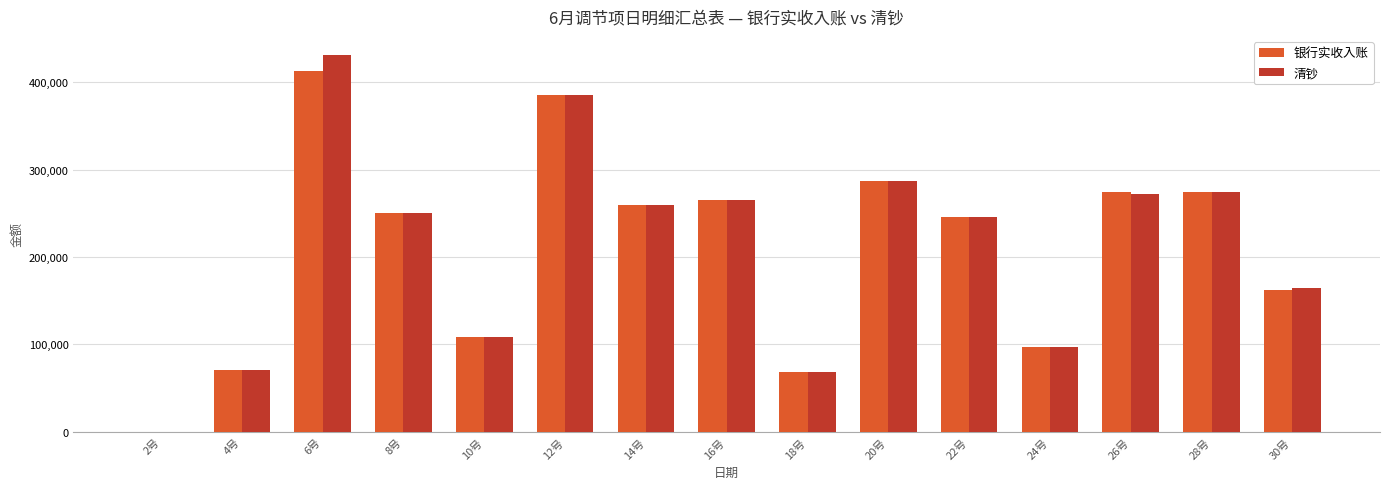

What is the difference between the 银行实收入账 values at 24号 and 6号?

315660